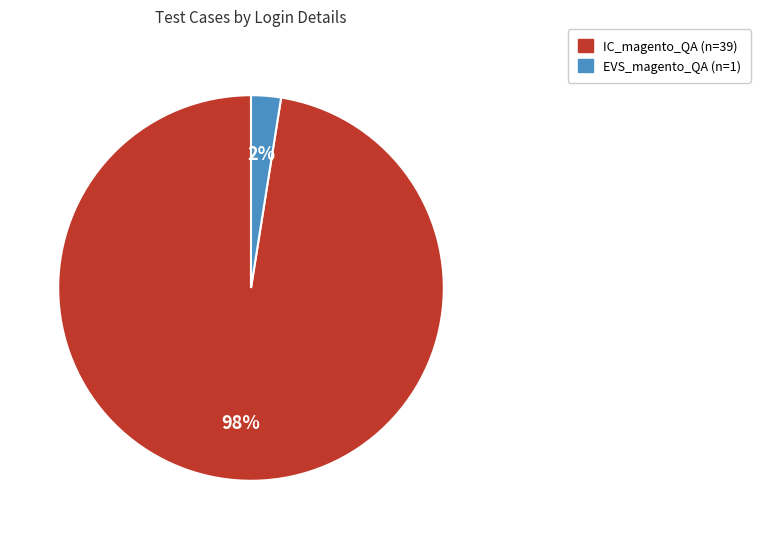

Is it true that IC_magento_QA is 98% of the pie?

True